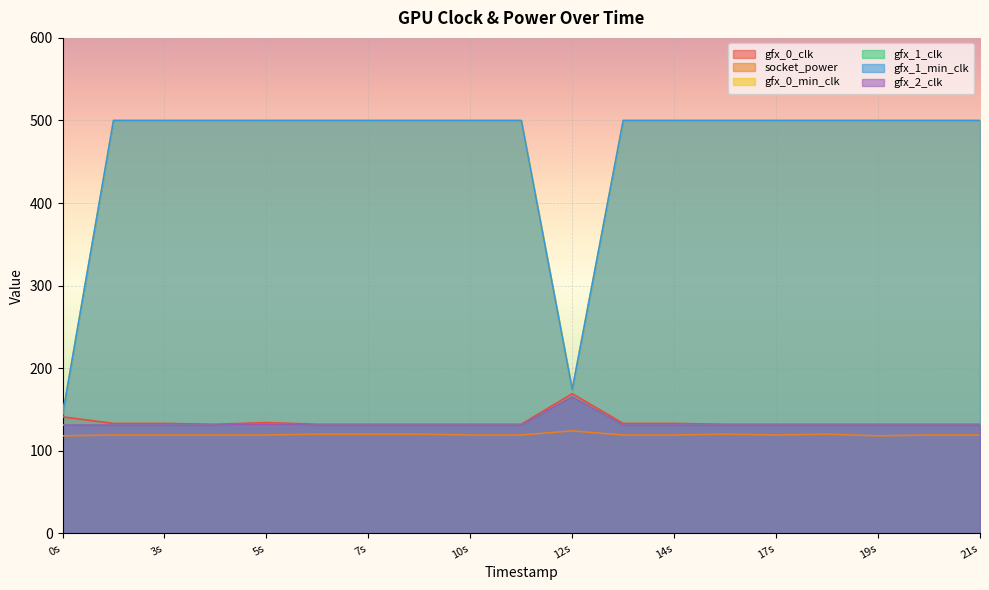

How many lines are shown in the chart?

6